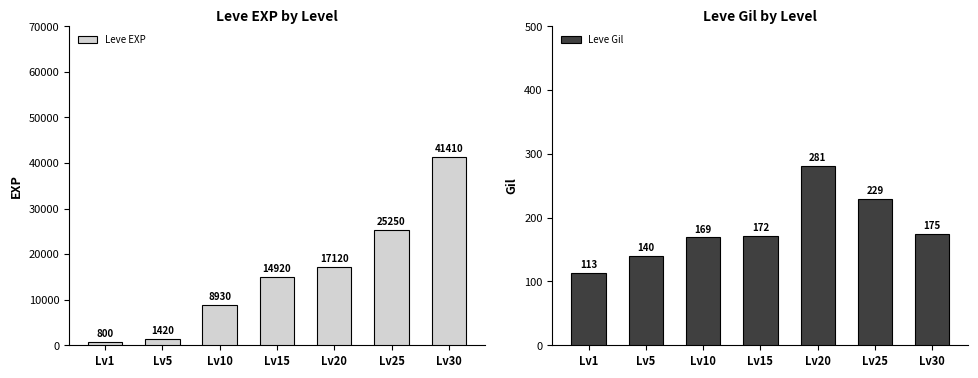

Which series has the widest spread of values?

Leve EXP